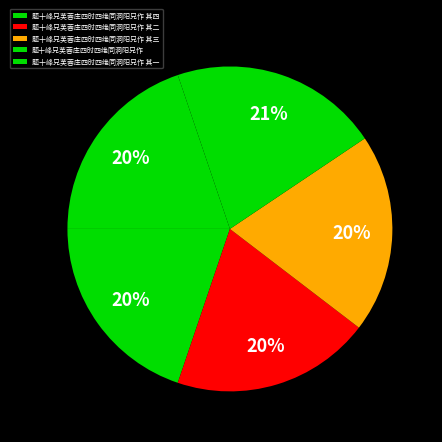

True or false: 题十峰兄芙蓉庄四时四绝同洞阳兄作 其一 accounts for 20% of the total.

True